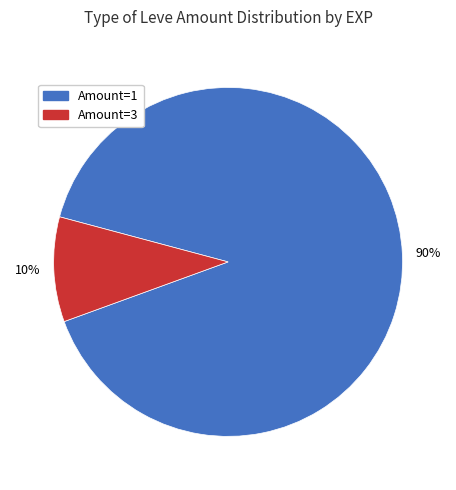

Is there a majority slice in this chart?

Yes